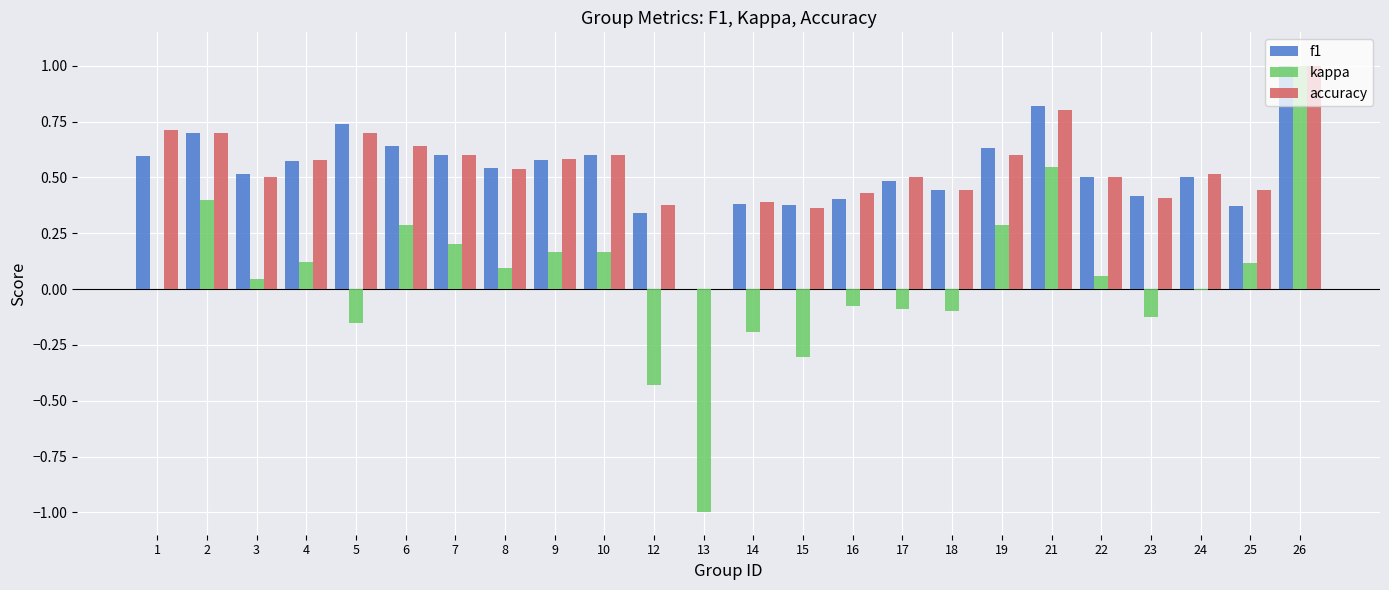

Between 3 and 15, which series saw the biggest shift?

kappa